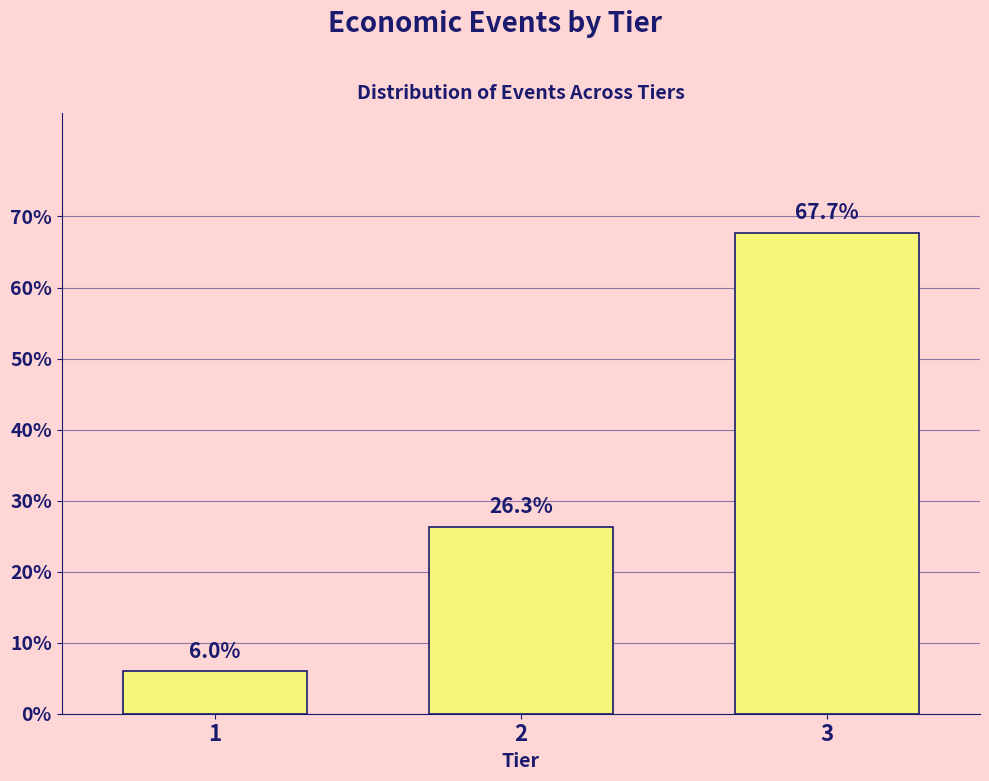

Reading left to right, transcribe all the data shown in this chart.

1=6.0	2=26.3	3=67.7